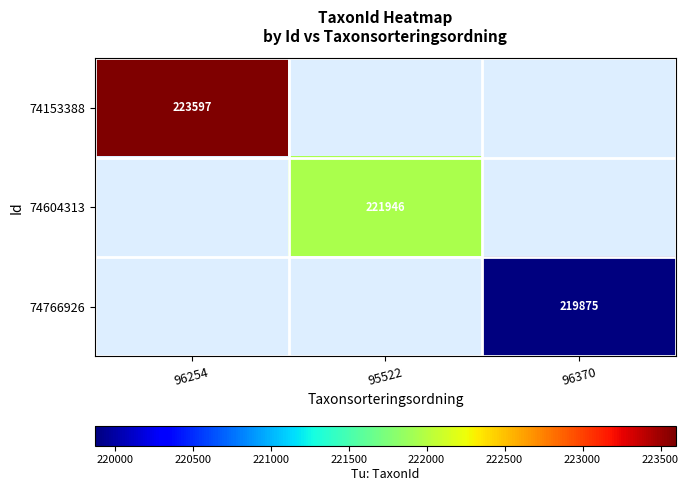

Is the value of 74604313 at 95522 greater than the value of 74766926 at 96370?

Yes